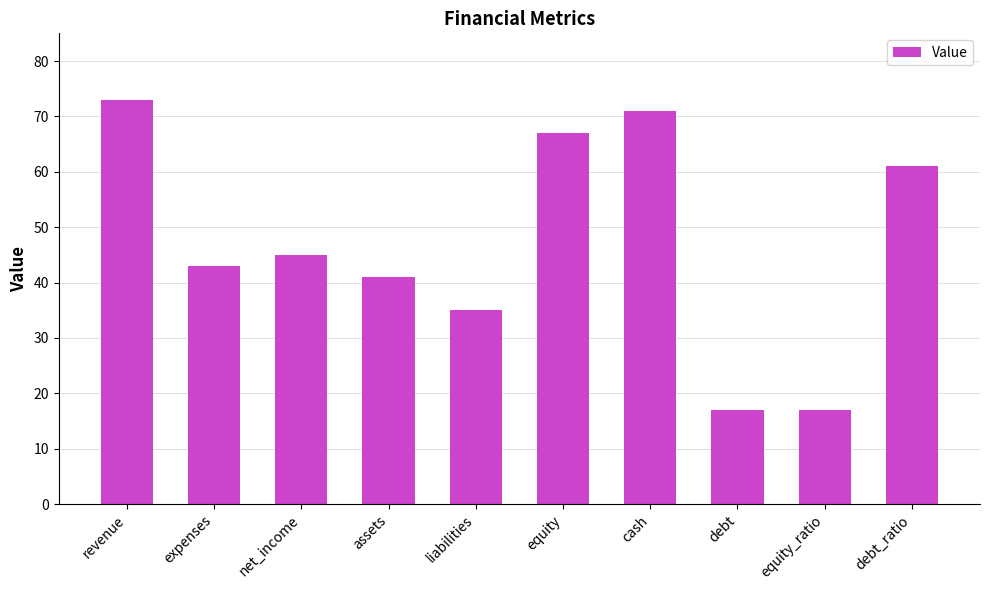

What is the maximum value shown in the chart?

73